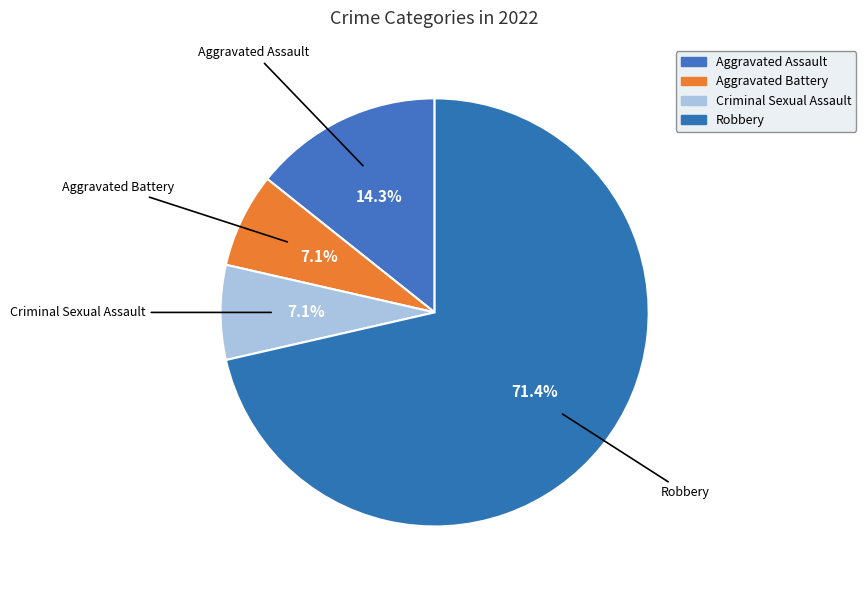

How many slices are in this pie chart?

4